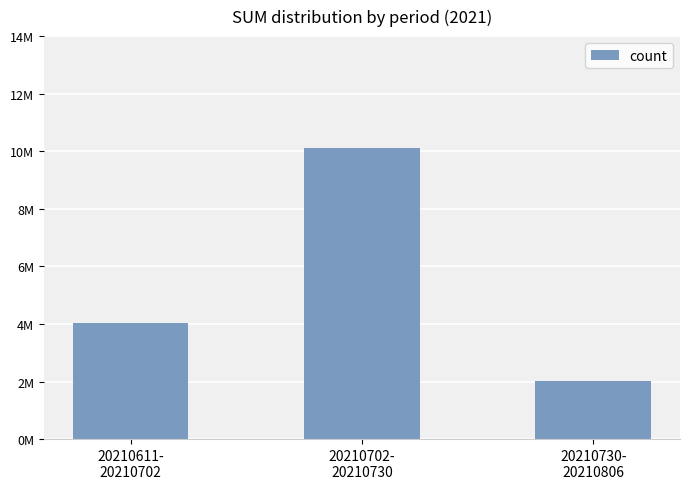

What is the average value?

5394605.2